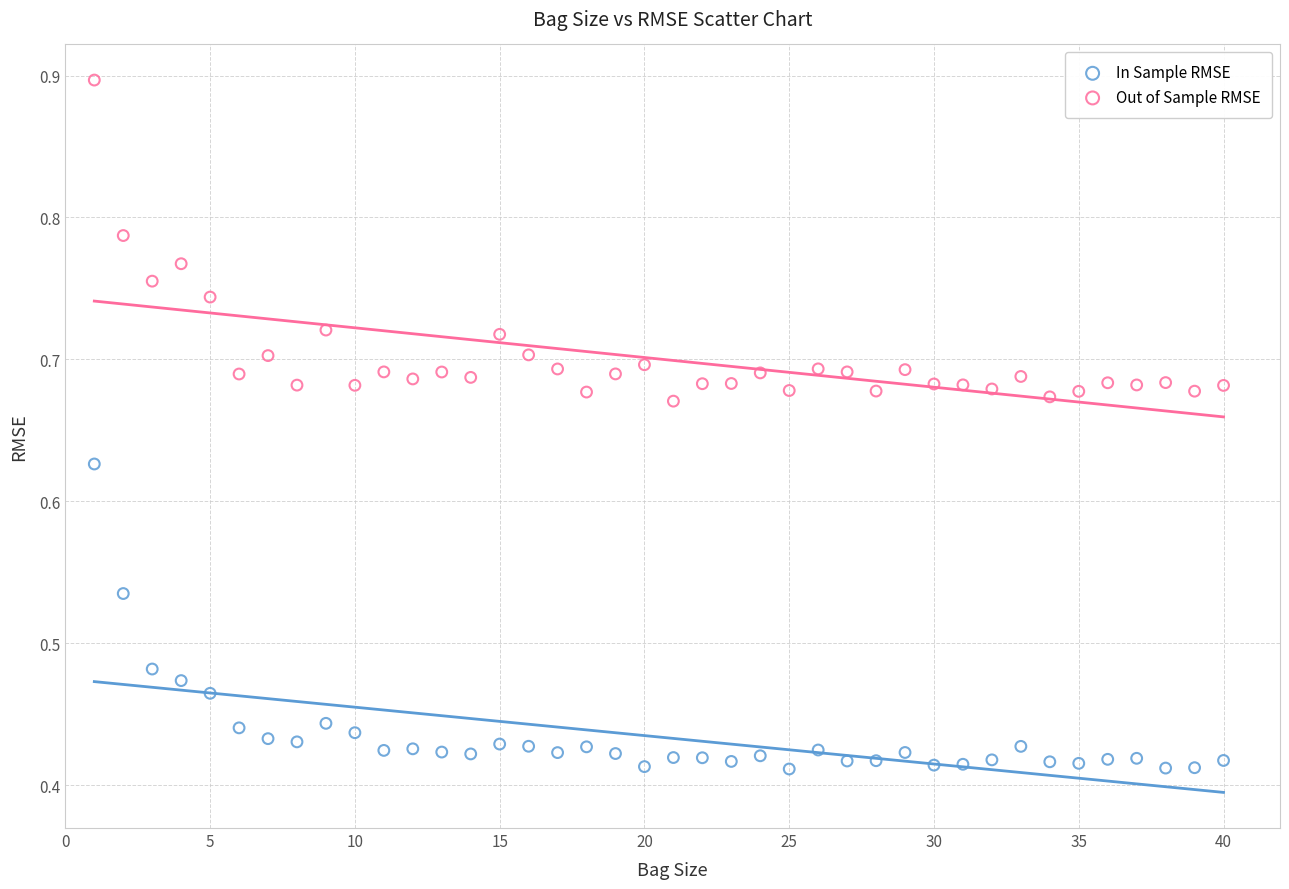

Across all data points, what is the range of X values (max minus min)?

39.0